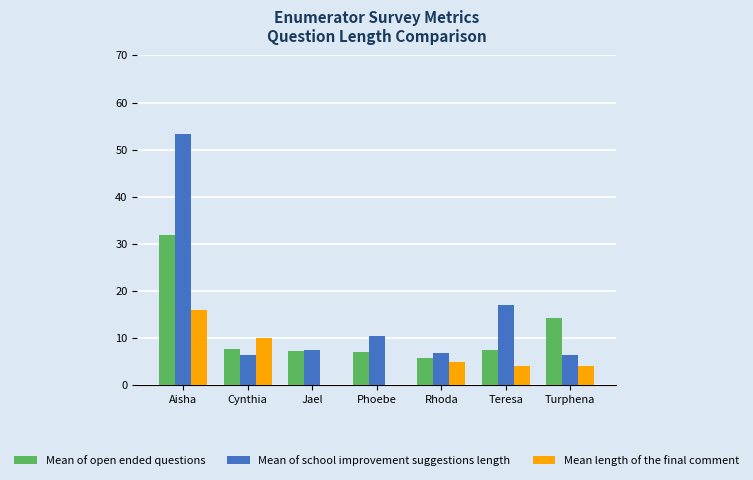

Which series has the largest total across all categories?

Mean of school improvement suggestions length